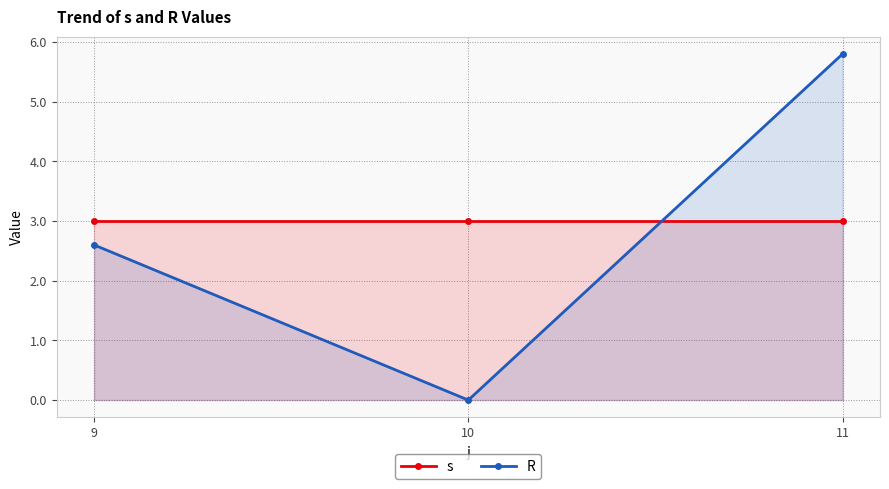

How many lines are shown in the chart?

2